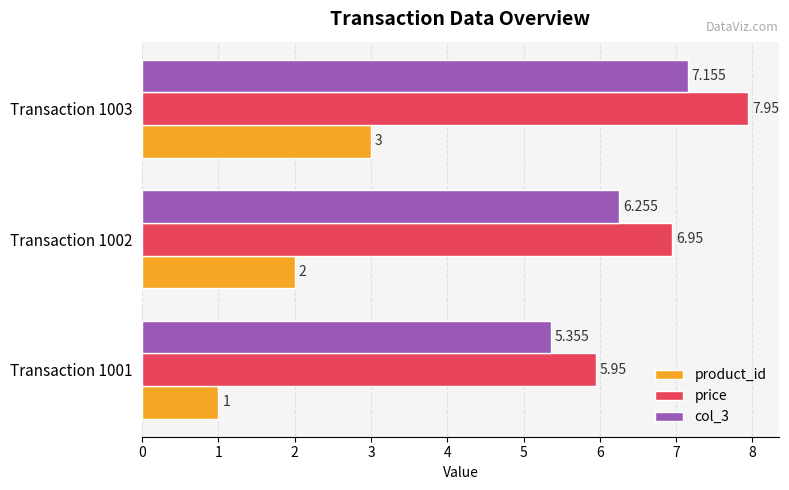

What is the sum of all price values?

20.9